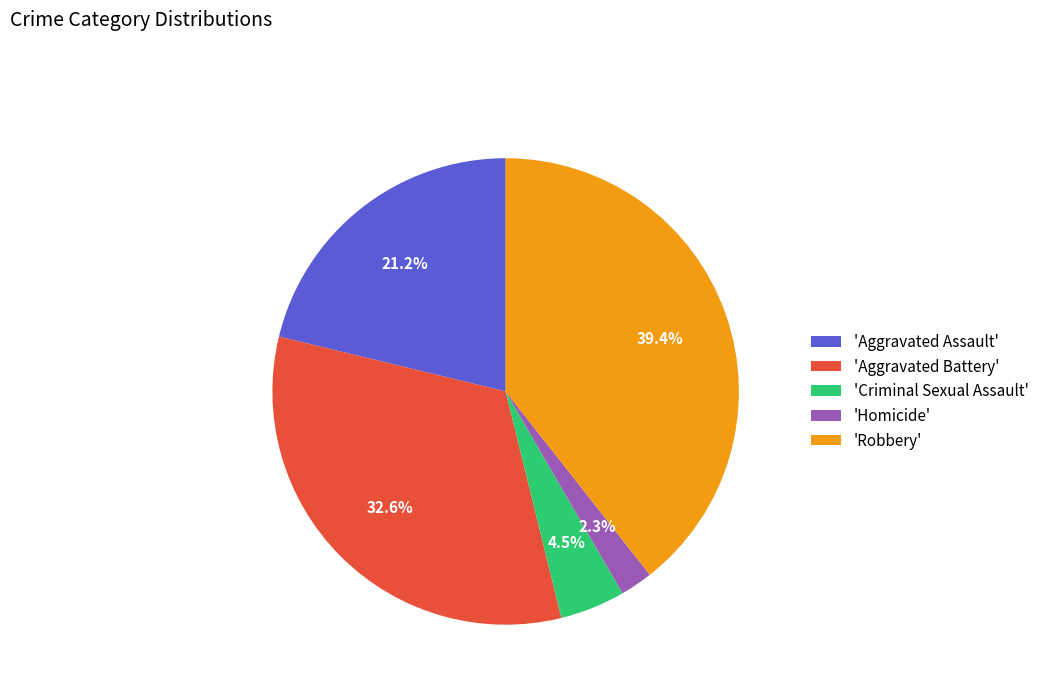

Approximately how many times larger is the value at 'Robbery' compared to 'Aggravated Battery'?

1.2